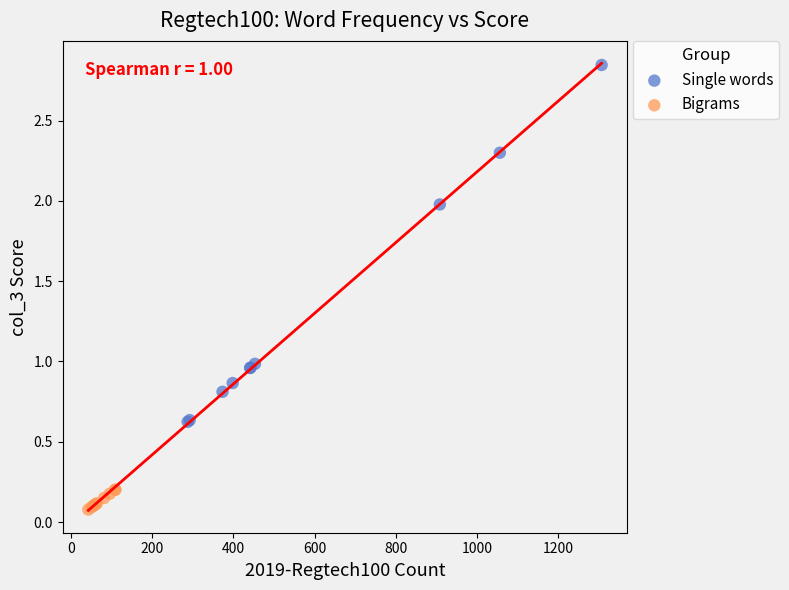

Which series reaches the minimum Y coordinate?

Bigrams